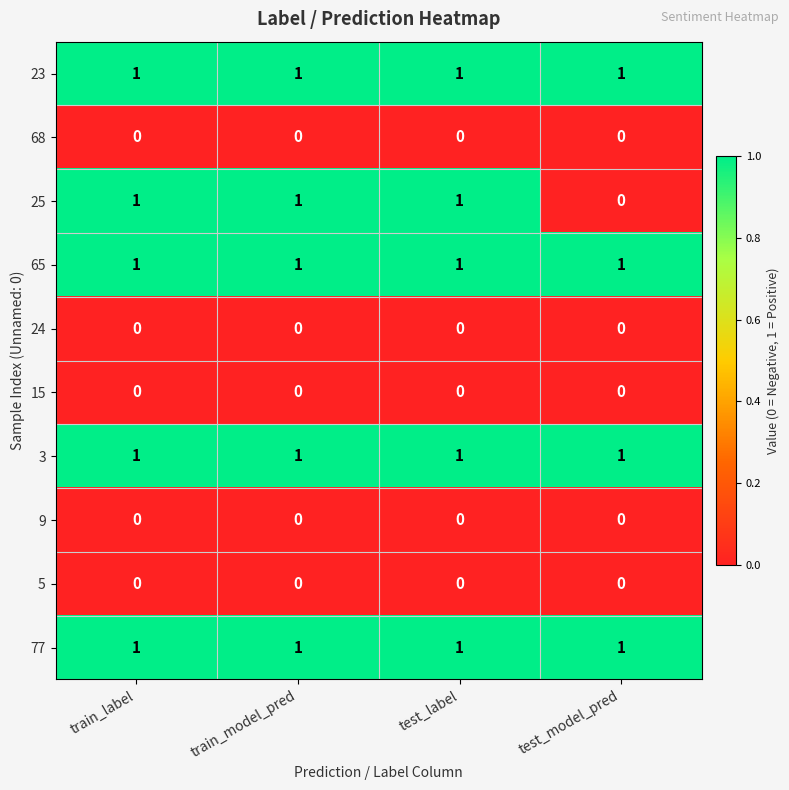

How many 25 values are between 1 and 2?

3